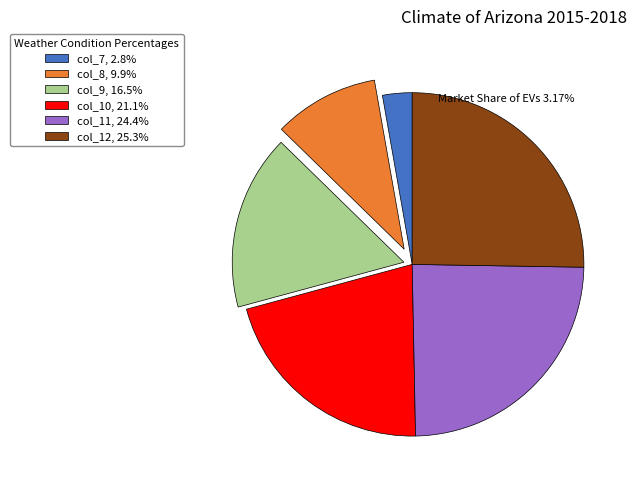

Is the sum of col_12, 25.3% and col_9, 16.5% greater than half?

No